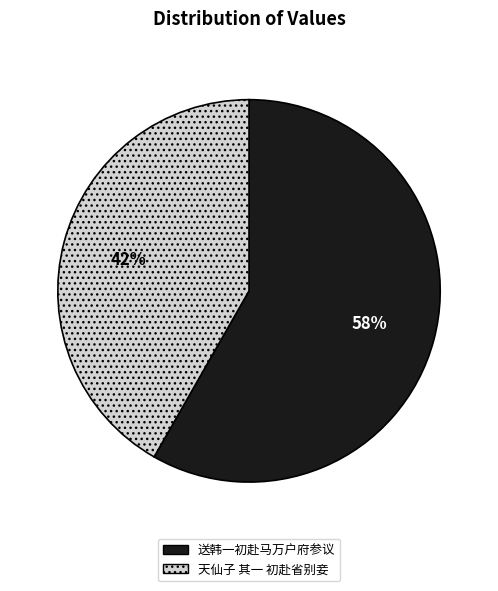

To the nearest percent, what percentage of the pie is 天仙子 其一 初赴省别妾?

42%